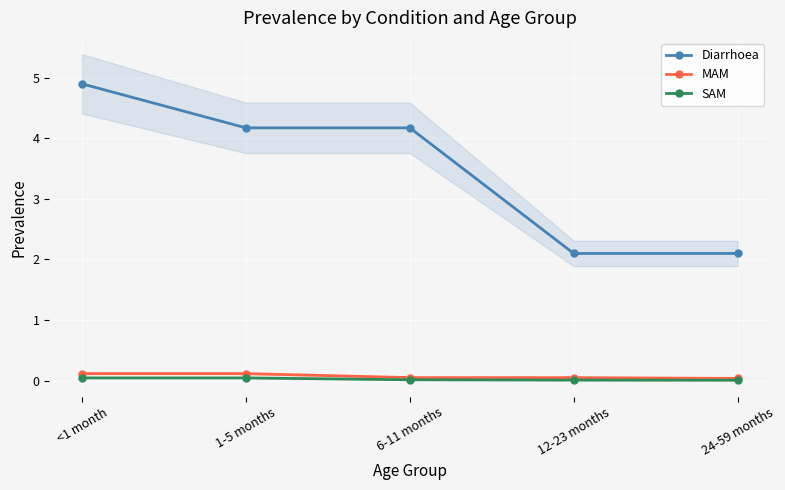

Which category has the lowest value across all series?

24-59 months